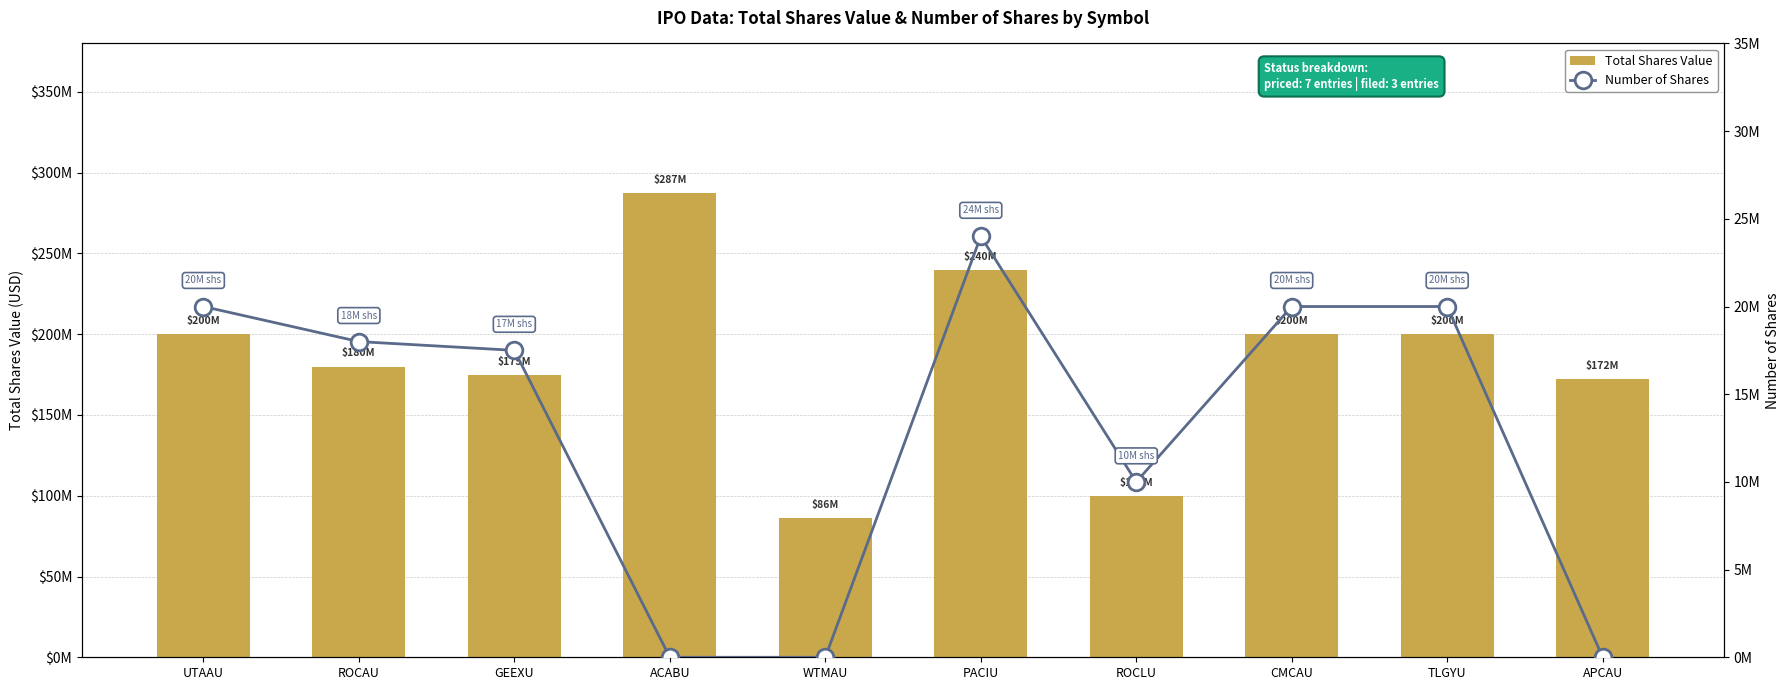

What is the label of the 10th bar from the left?

APCAU